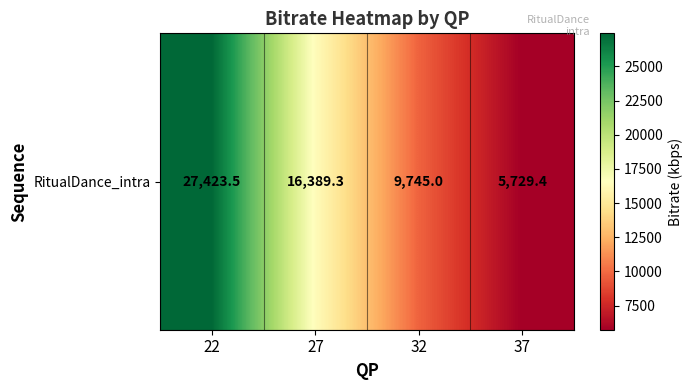

What is the difference between the values at 27 and 22?

11034.2